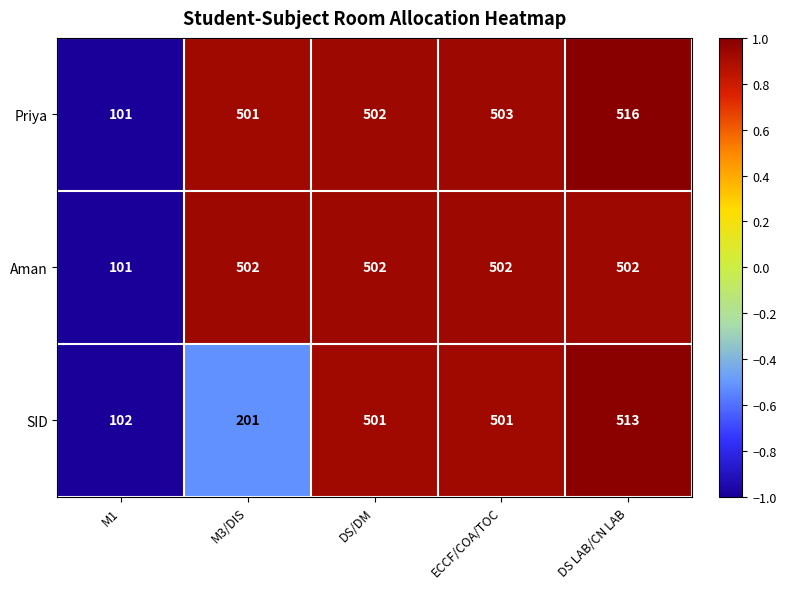

How many distinct data groups are displayed?

3